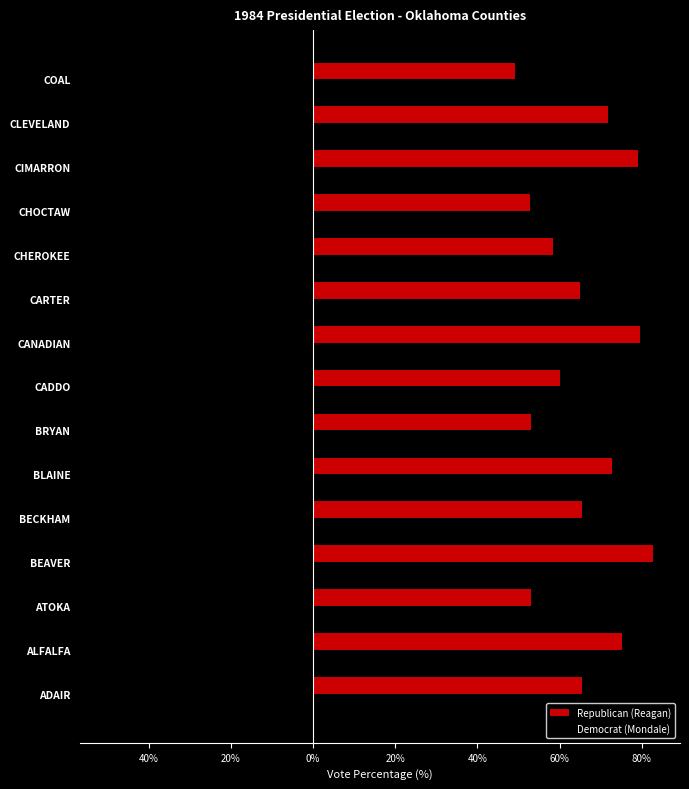

How many values in the Democrat (Mondale) series are below -33?

9